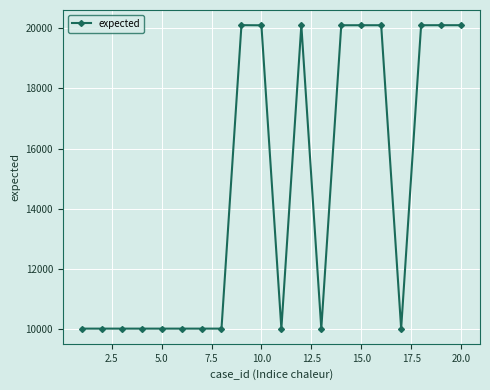

What is the difference between the maximum and minimum values?

10108